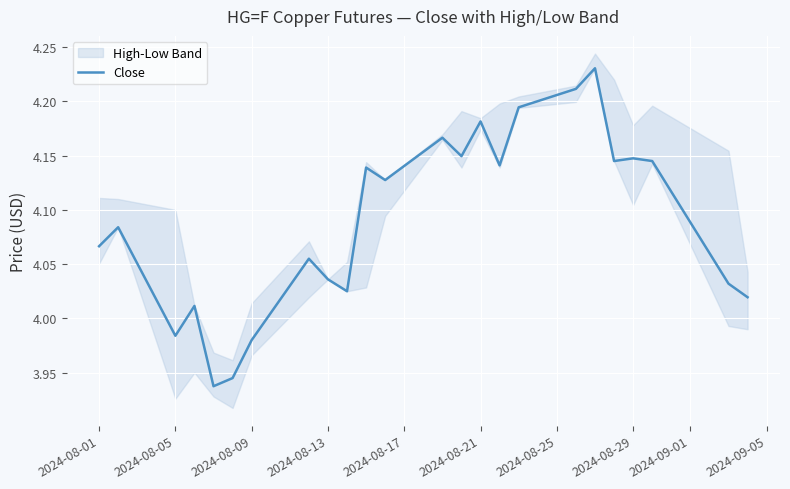

What is the value of the 20th point from the left?

4.1